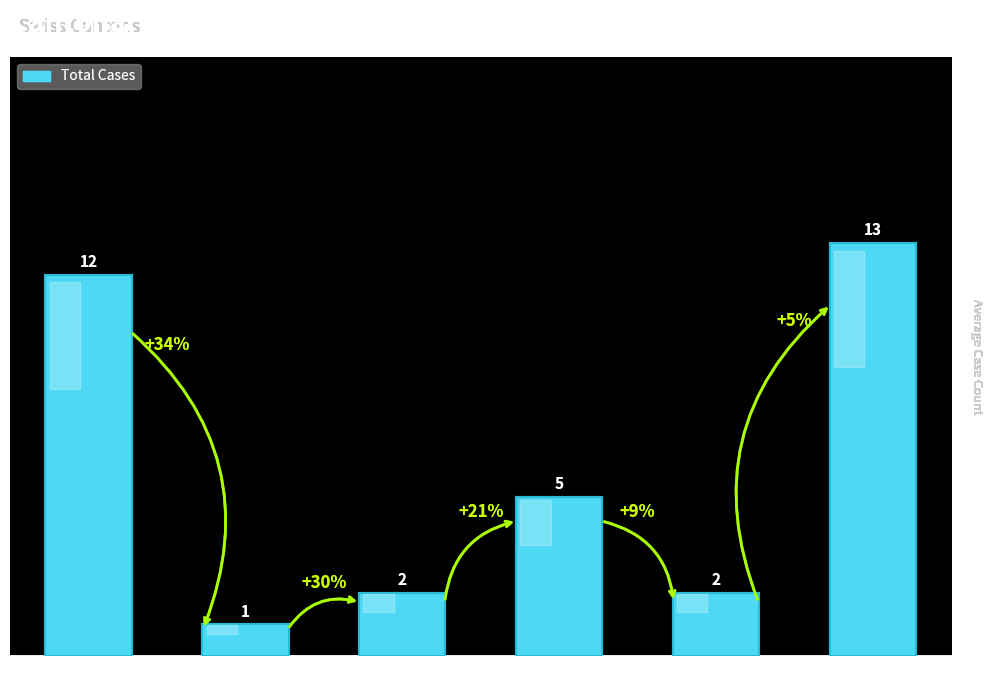

What is the minimum value shown in the chart?

1